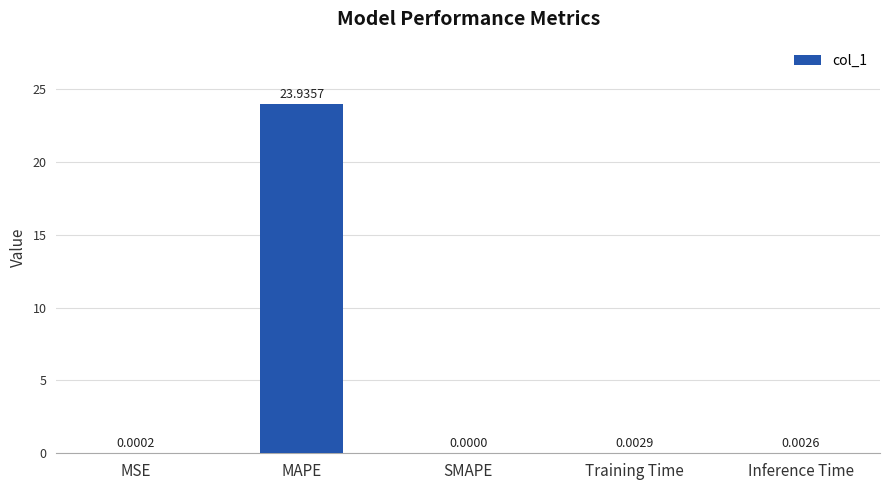

Where is the data nearest to the value 11?

Training Time